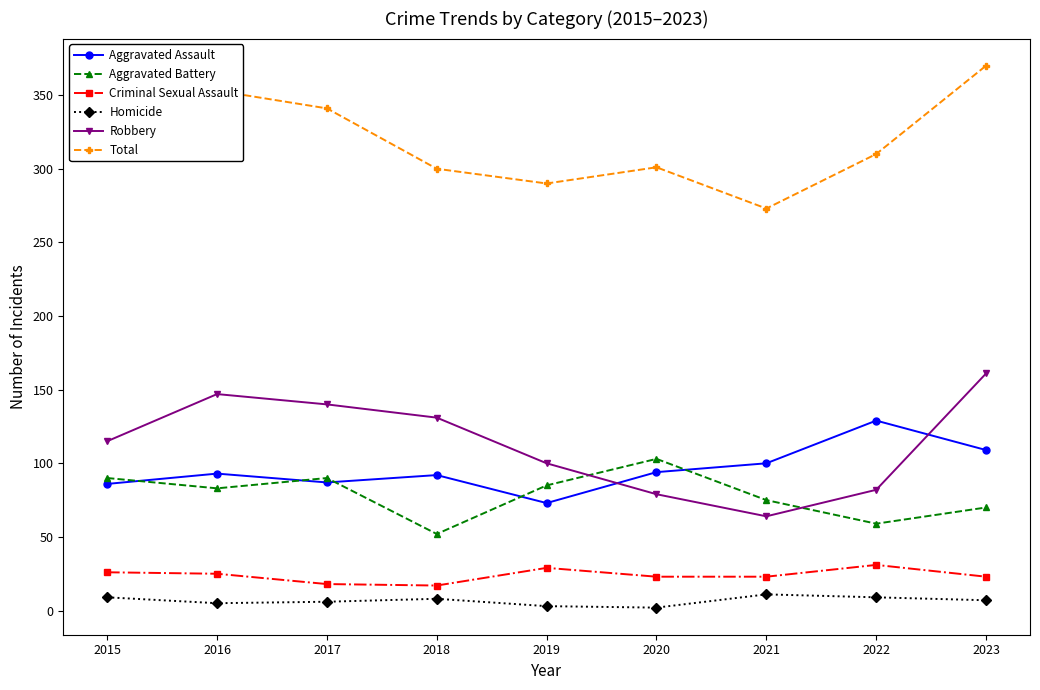

True or false: Homicide and Aggravated Battery cross at least once.

False